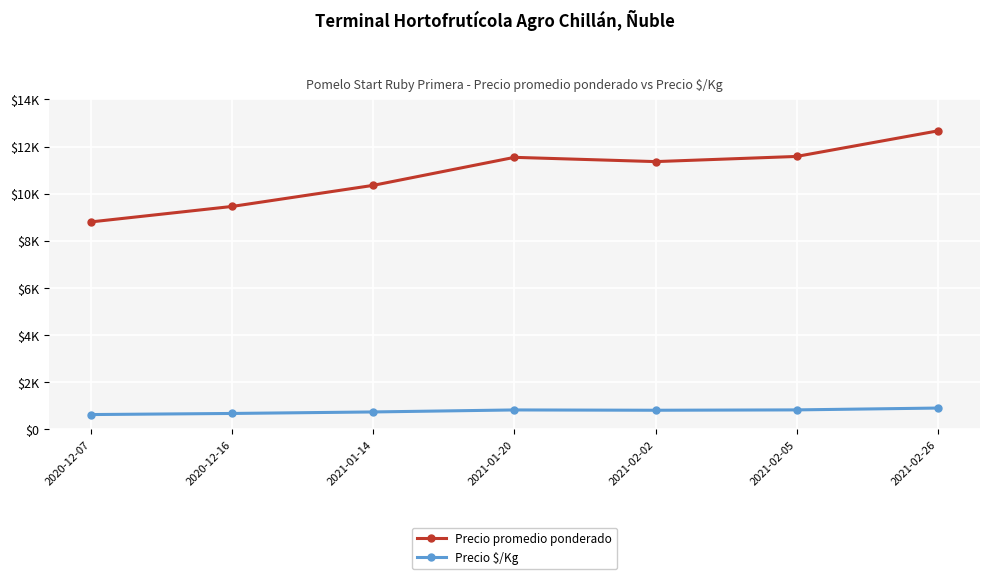

What are all the series names shown in the legend?

Precio promedio ponderado, Precio $/Kg